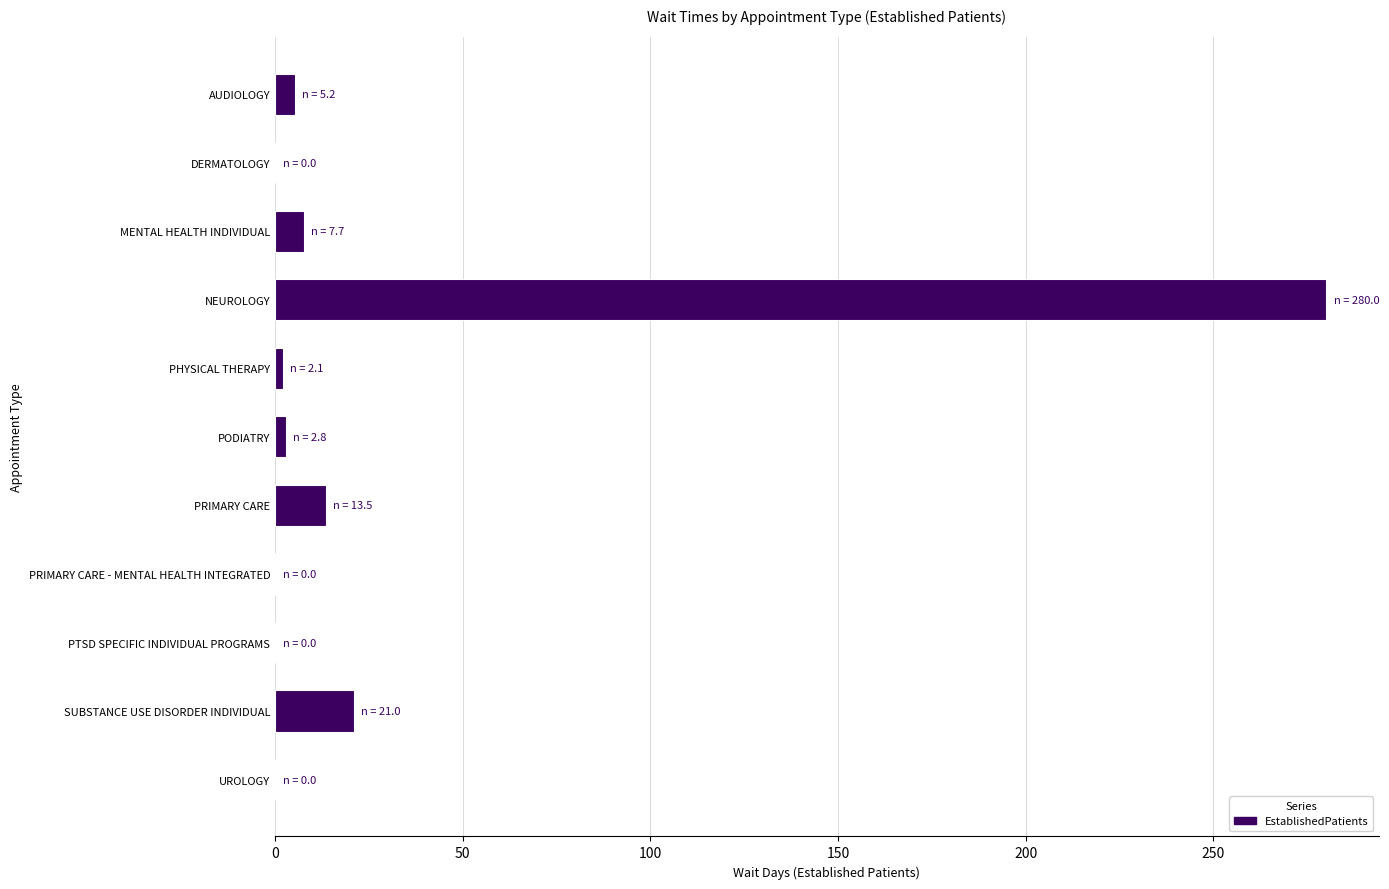

What is the sum of all values?

332.3